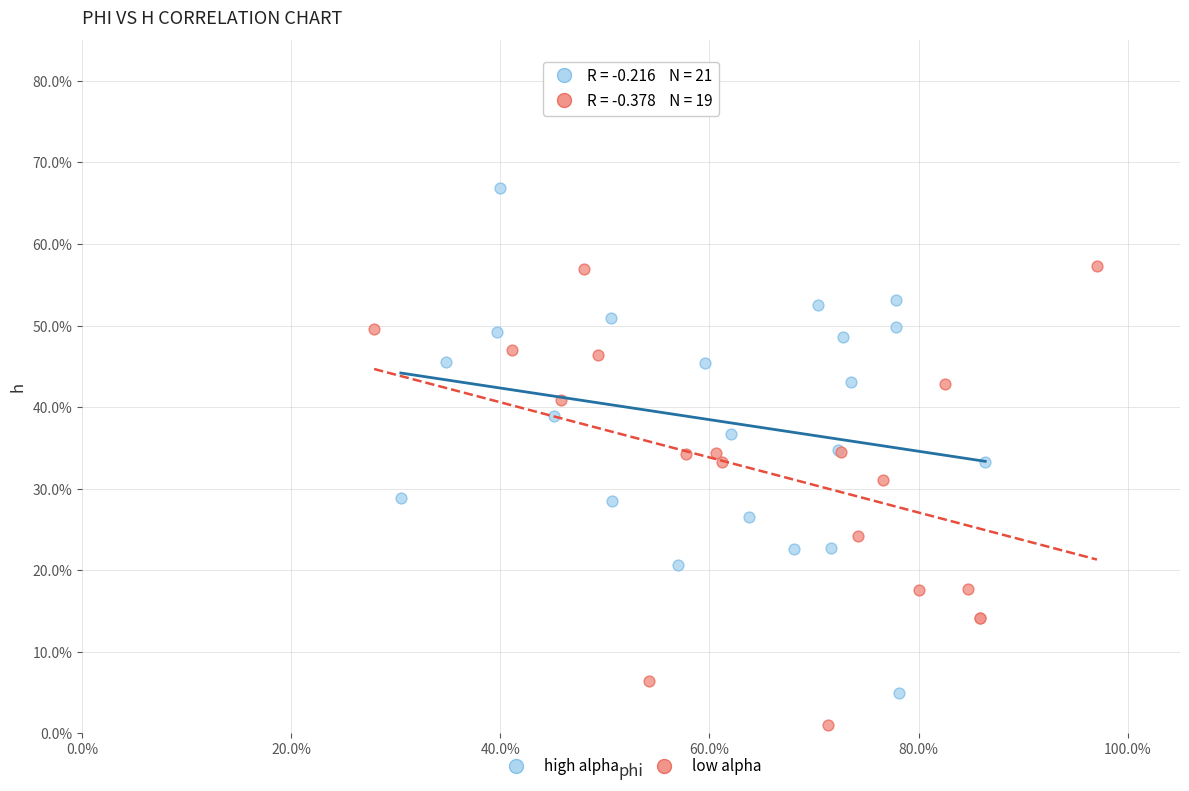

Which series contains the lowest Y value?

low alpha